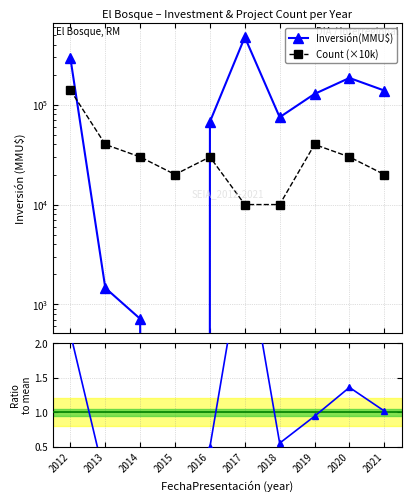

Rank the categories by Count (×10k) value from lowest to highest.

2017, 2018, 2015, 2021, 2014, 2016, 2020, 2013, 2019, 2012